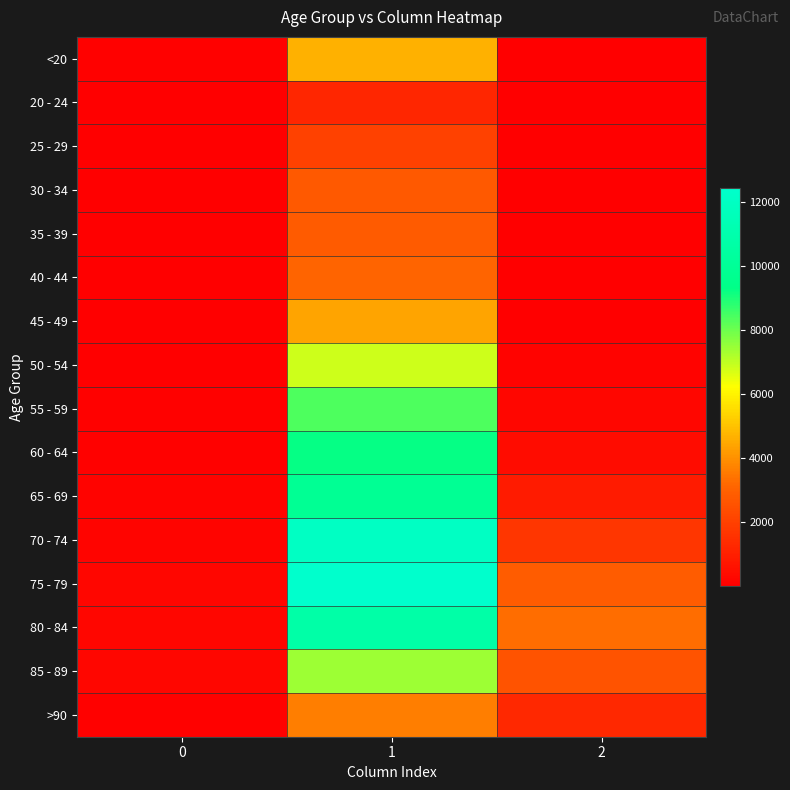

Reading right to left, extract all data points from this chart.

<20: 2=18	1=4641	0=77
20 - 24: 2=4	1=1191	0=5
25 - 29: 2=3	1=2038	0=14
30 - 34: 2=17	1=2765	0=27
35 - 39: 2=18	1=2814	0=17
40 - 44: 2=24	1=3078	0=20
45 - 49: 2=47	1=4396	0=23
50 - 54: 2=126	1=6803	0=39
55 - 59: 2=227	1=8400	0=59
60 - 64: 2=426	1=9236	0=84
65 - 69: 2=850	1=9883	0=137
70 - 74: 2=1690	1=12018	0=153
75 - 79: 2=2848	1=12434	0=220
80 - 84: 2=3273	1=10764	0=209
85 - 89: 2=2548	1=7417	0=206
>90: 2=1224	1=3604	0=93